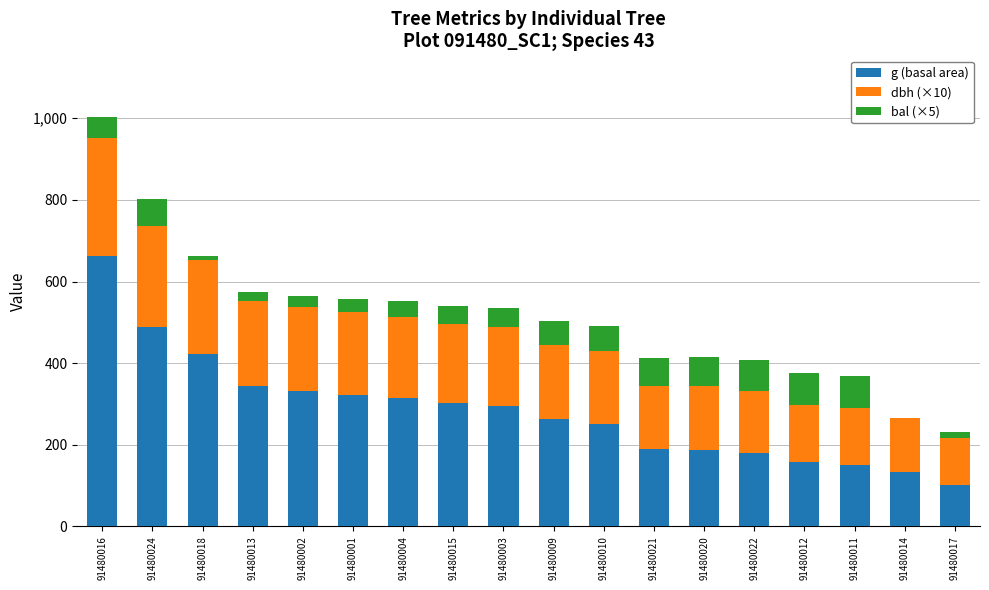

What is the highest value of the g (basal area) series?

661.4